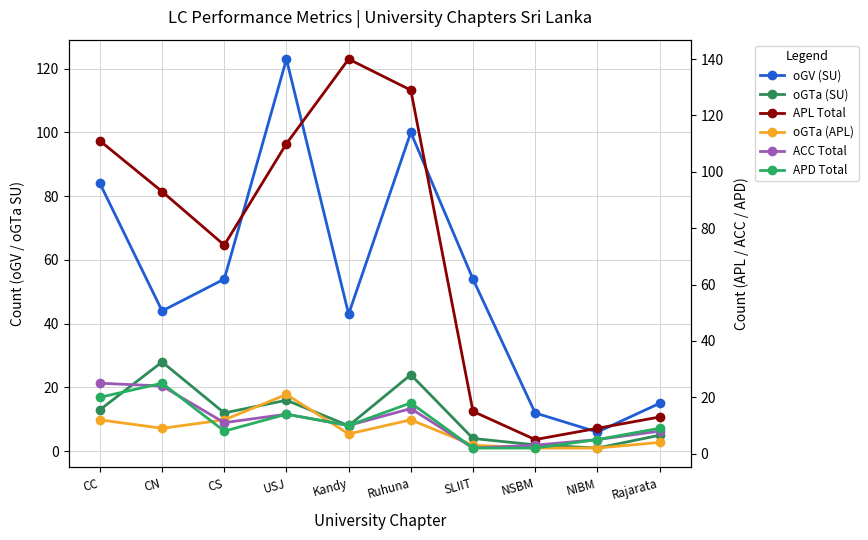

At which category does APD Total reach its first local peak?

CN